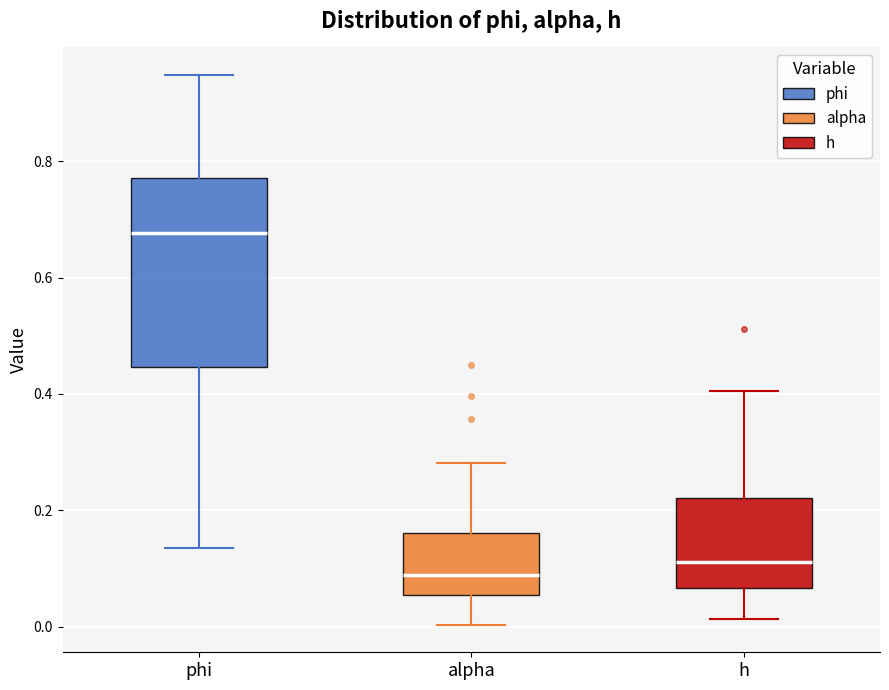

Where does the upper whisker of the box for alpha end on the y-axis? The values are not printed on the chart, so give them approximately, as read against the axis.

0.28